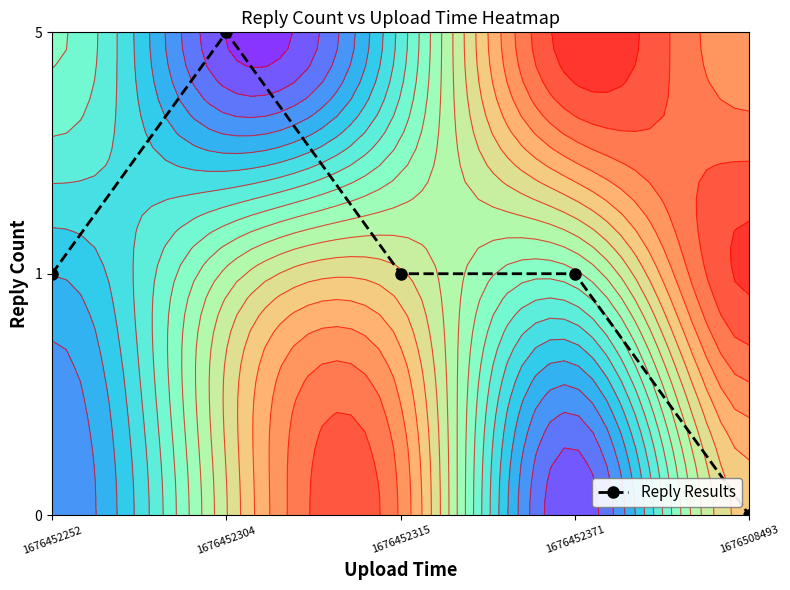

The value at 1676452304 is 3. True or false?

False